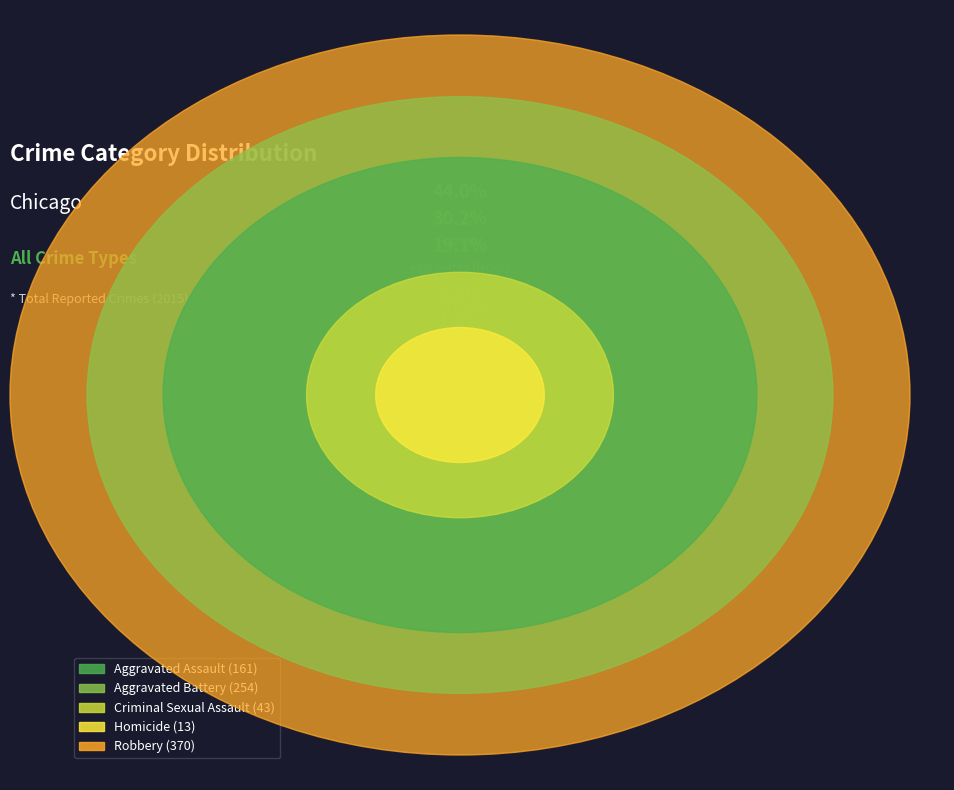

To the nearest percent, what is the average slice percentage?

20%